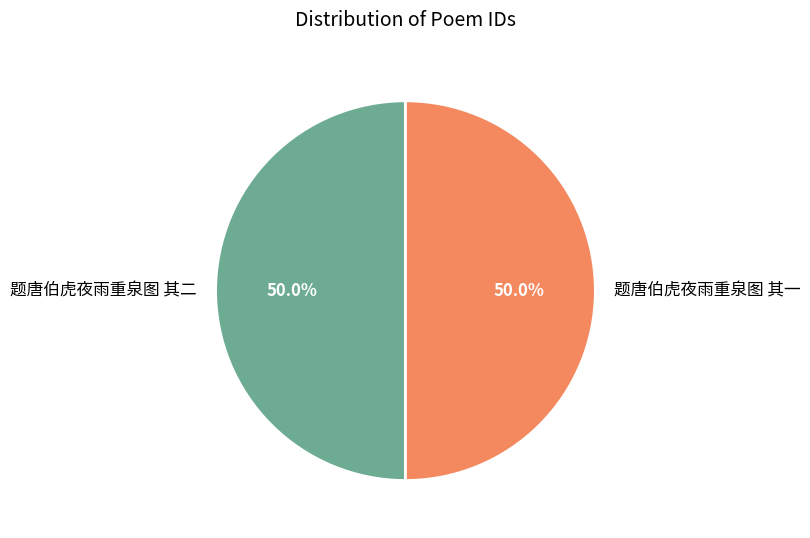

The 题唐伯虎夜雨重泉图 其二 slice represents 62% of the pie. True or false?

False